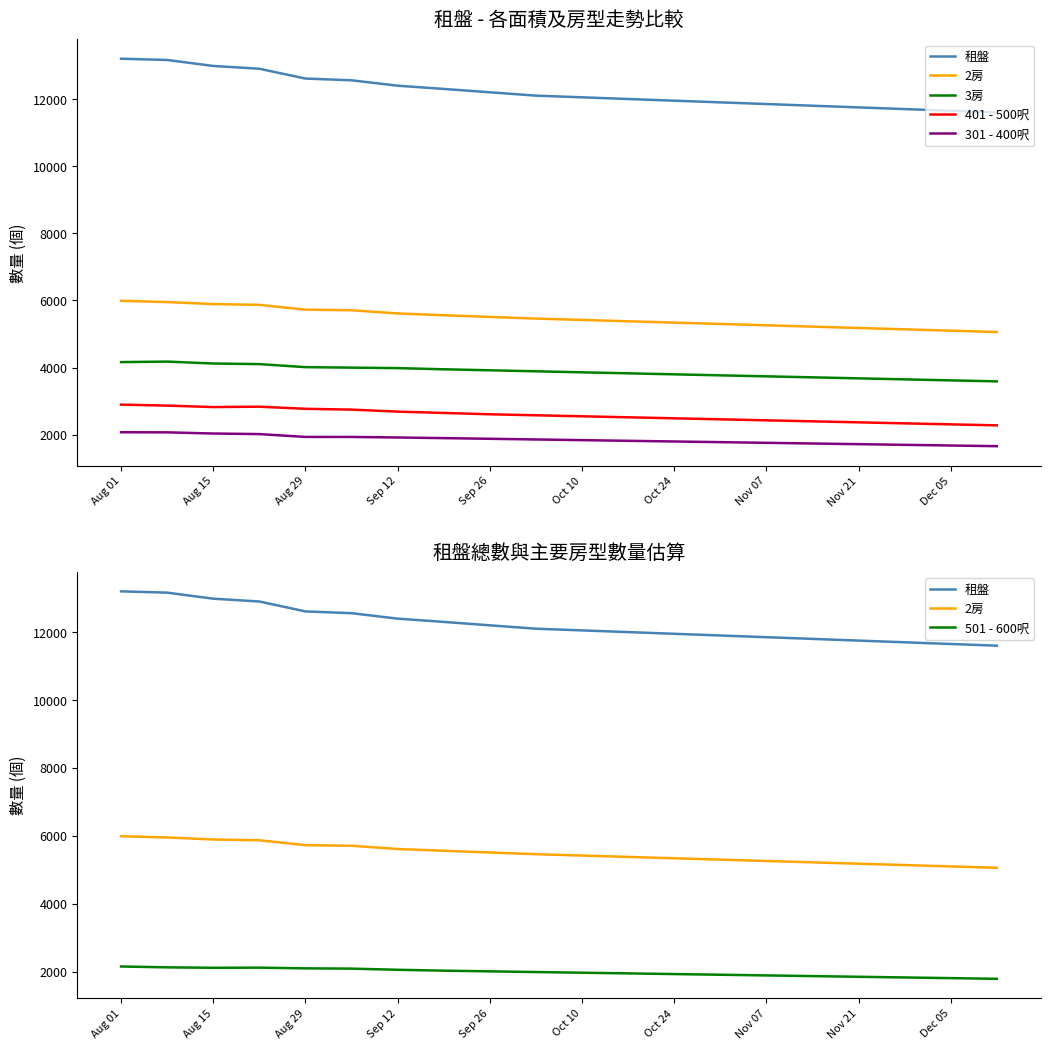

List the series in order of their peak value, highest first.

租盤, 2房, 3房, 401 - 500呎, 501 - 600呎, 301 - 400呎